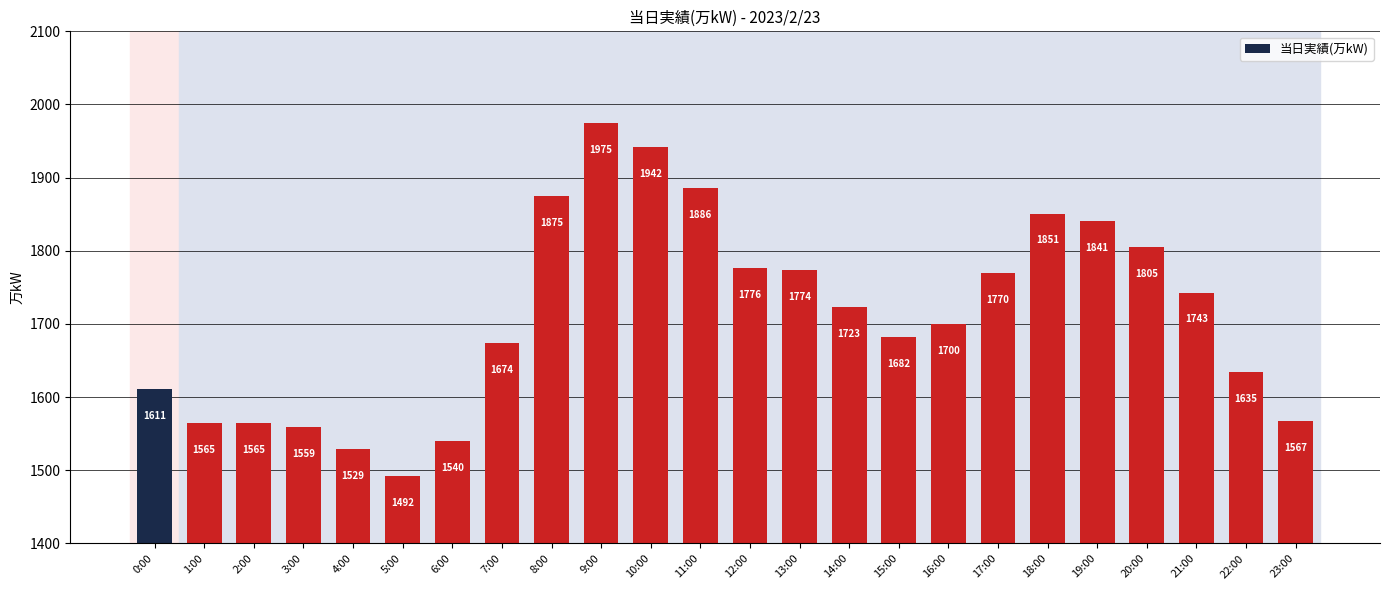

What is the label of the 17th bar from the left?

16:00